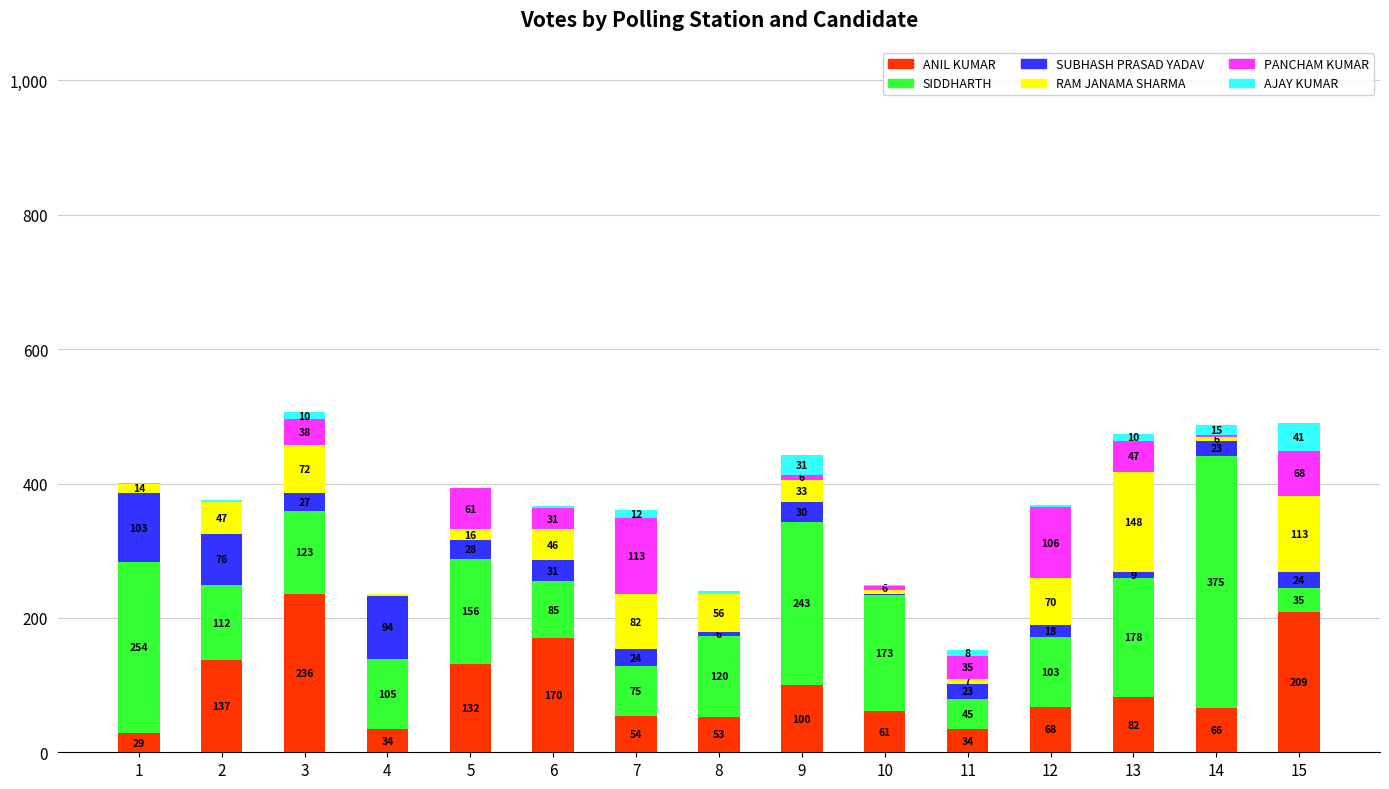

Is it true that ANIL KUMAR equals 51 at 2?

False